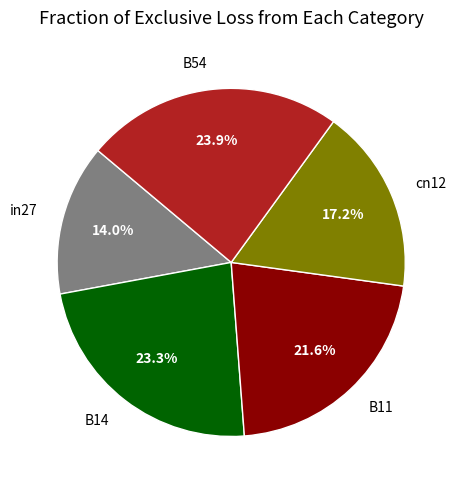

True or false: B54 accounts for 24% of the total.

True